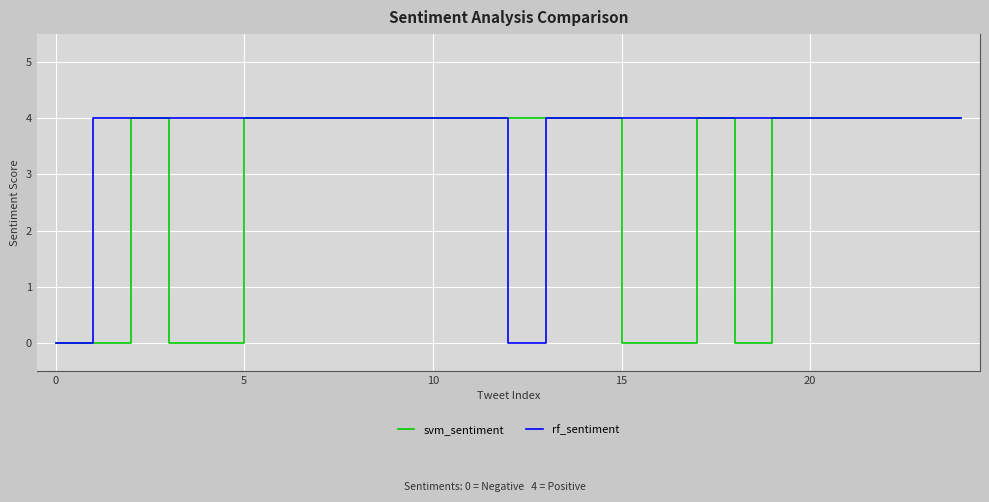

What is the difference between the second highest and second lowest values in the rf_sentiment series?

4